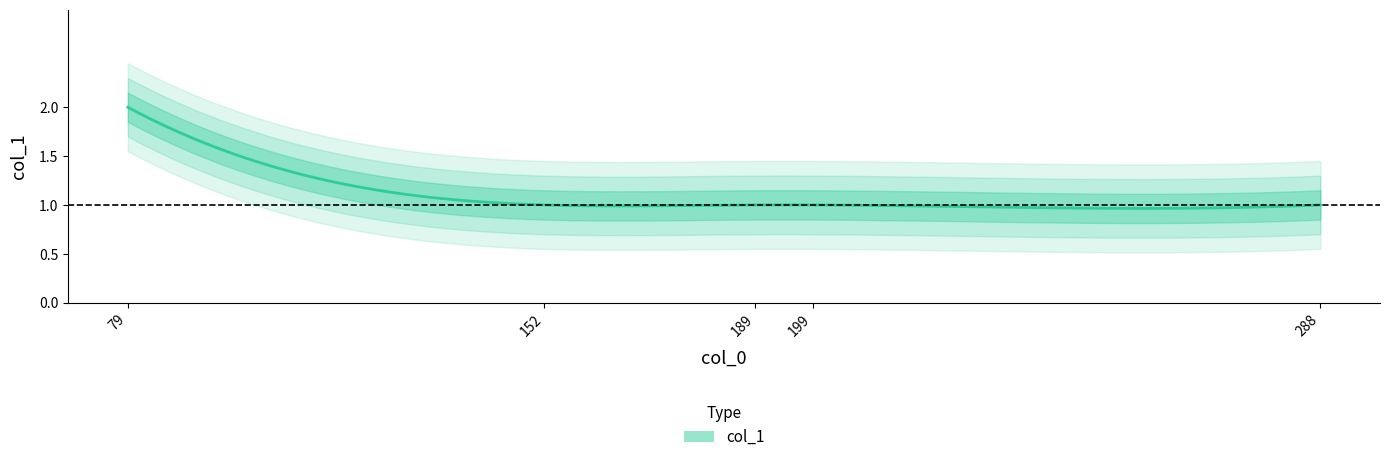

The chart shows a value of 1 at 79. True or false?

False